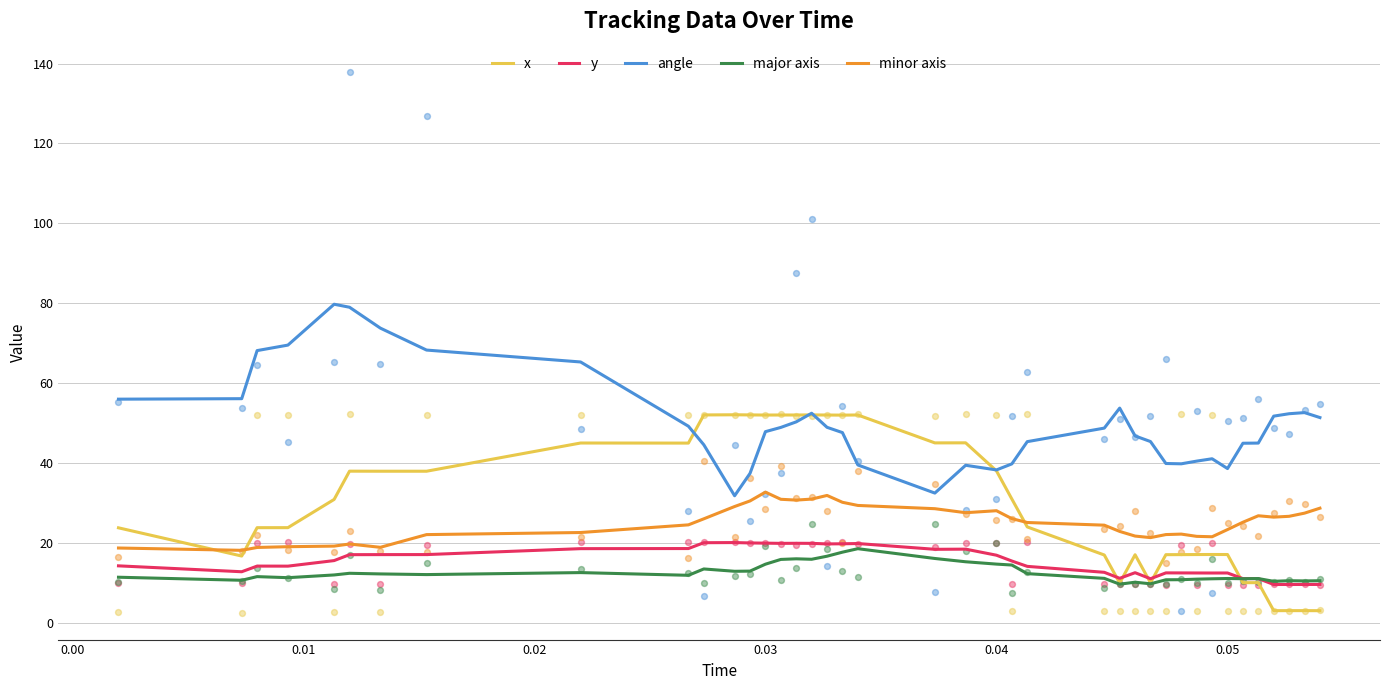

Which series has the largest total across all categories?

angle